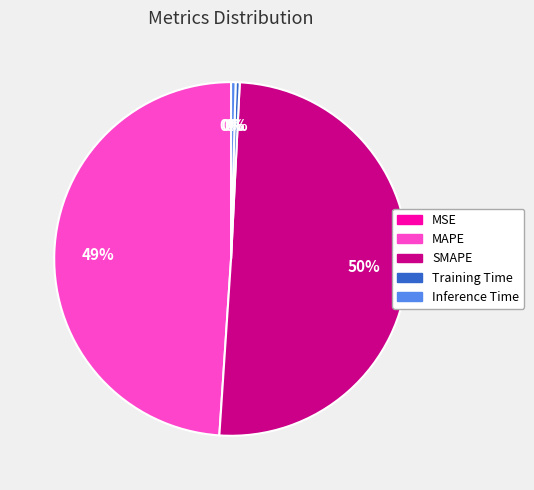

Which category accounts for the majority?

SMAPE